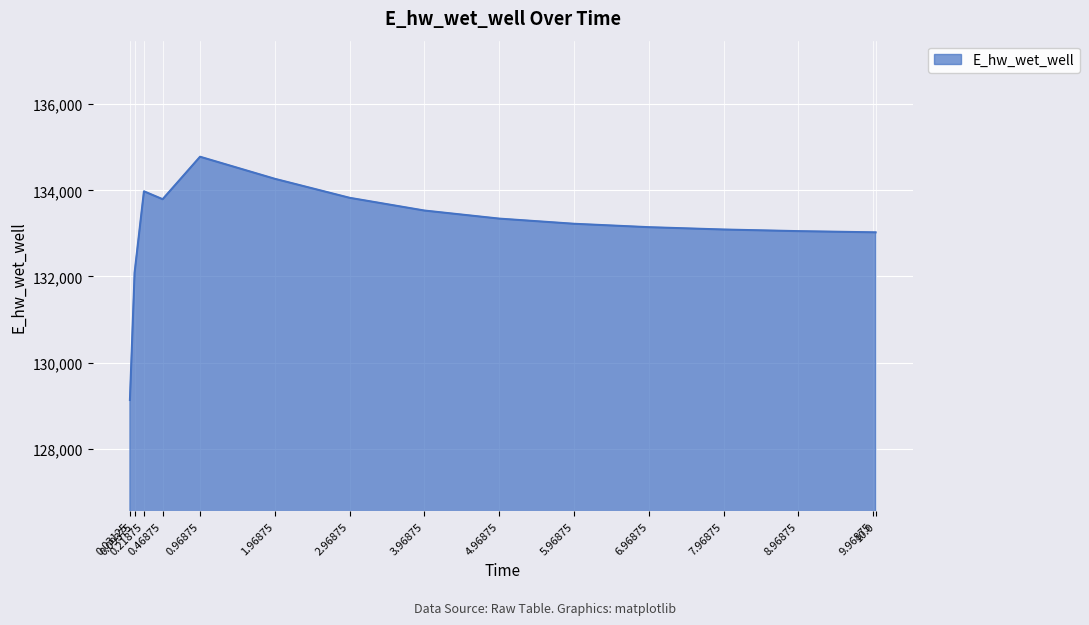

At which category does the data reach its first local valley?

0.46875